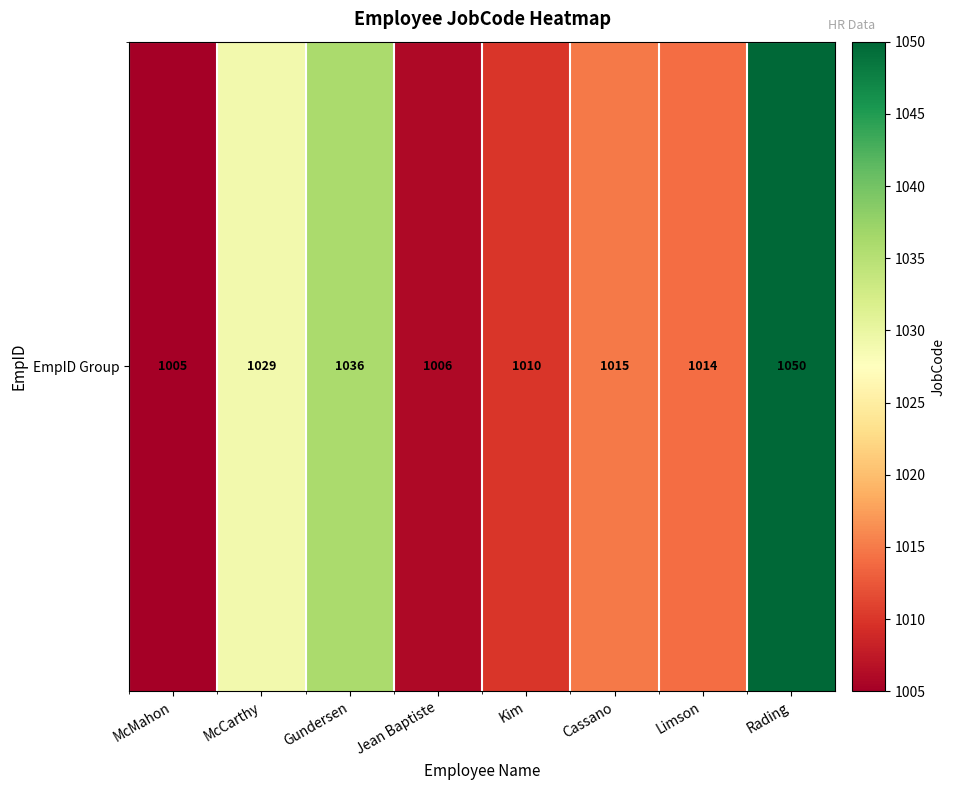

Reading right to left, what are all the values shown in this chart?

Rading=1050	Limson=1014	Cassano=1015	Kim=1010	Jean Baptiste=1006	Gundersen=1036	McCarthy=1029	McMahon=1005